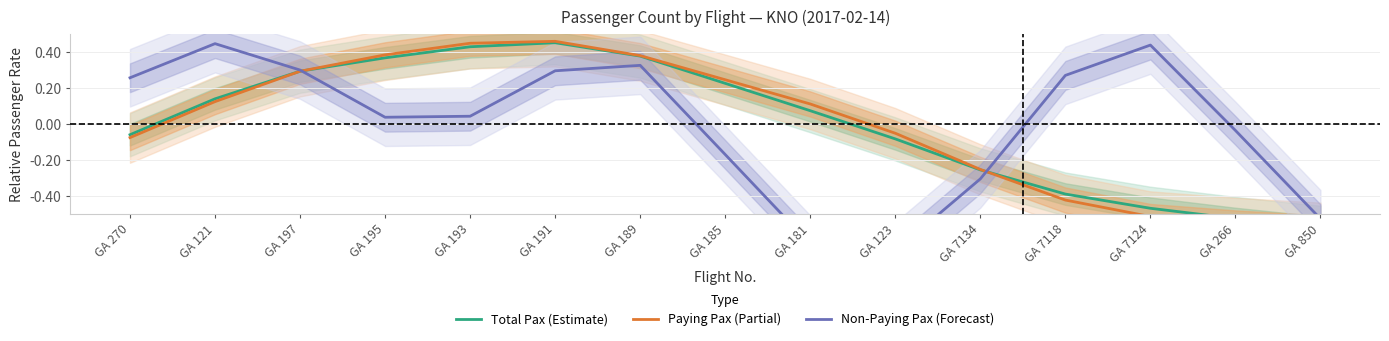

What position from the left is GA 185?

8